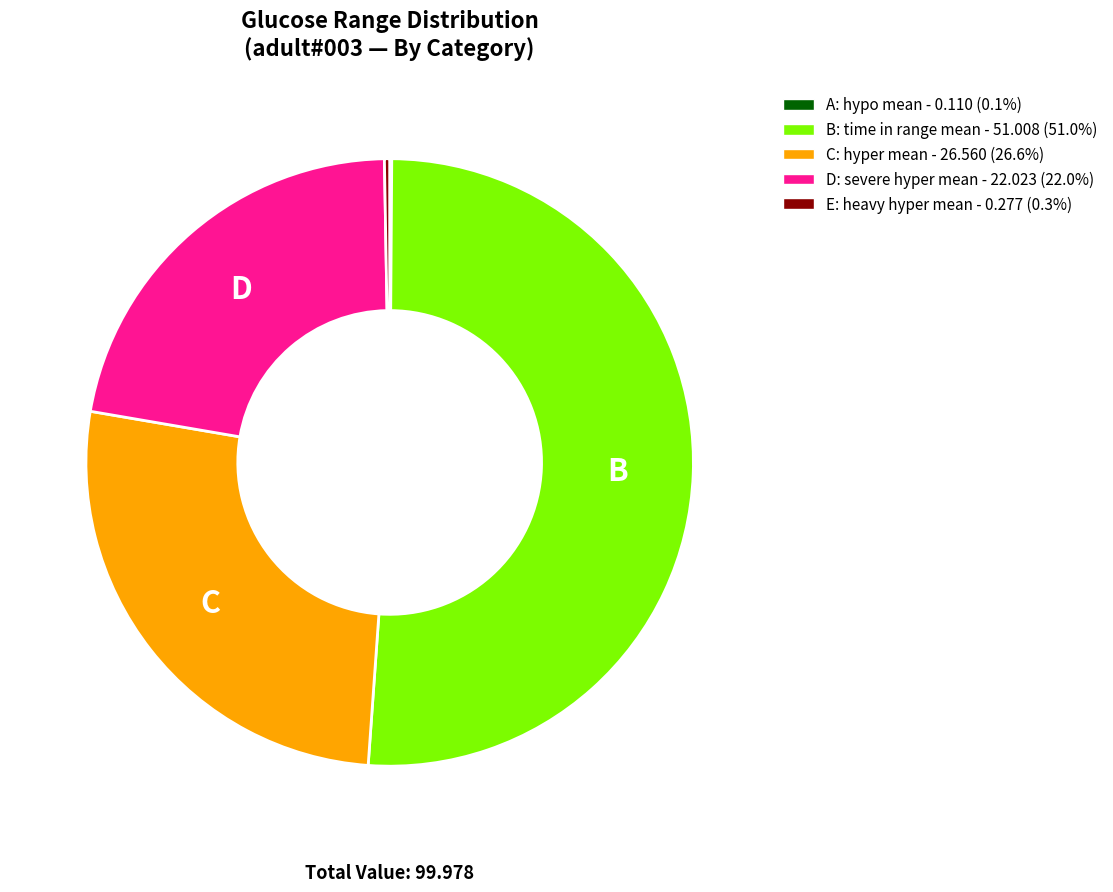

Does D: severe hyper mean - 22.023 (22.0%) account for over 50% of the chart?

No